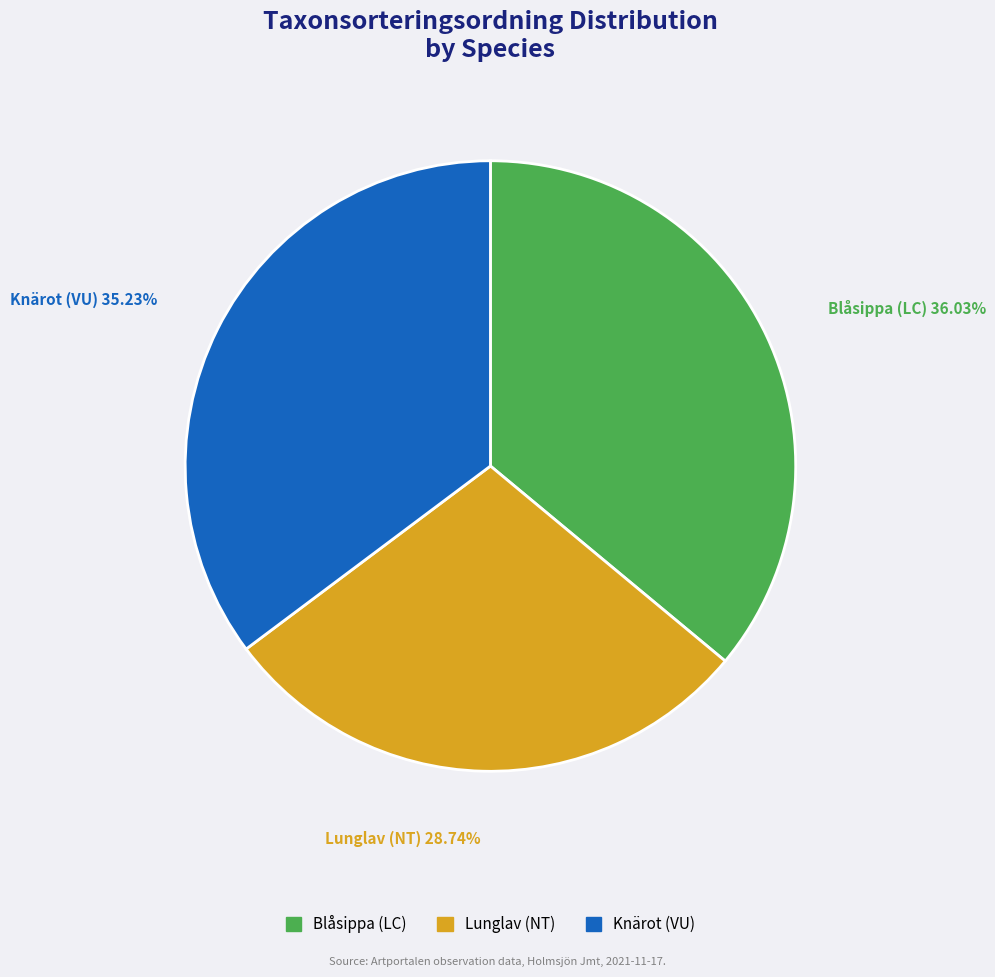

How many segments does this pie chart have?

3